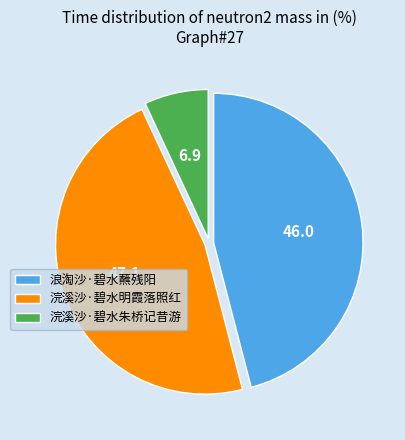

Does 浣溪沙·碧水朱桥记昔游 represent more than half of the total?

No